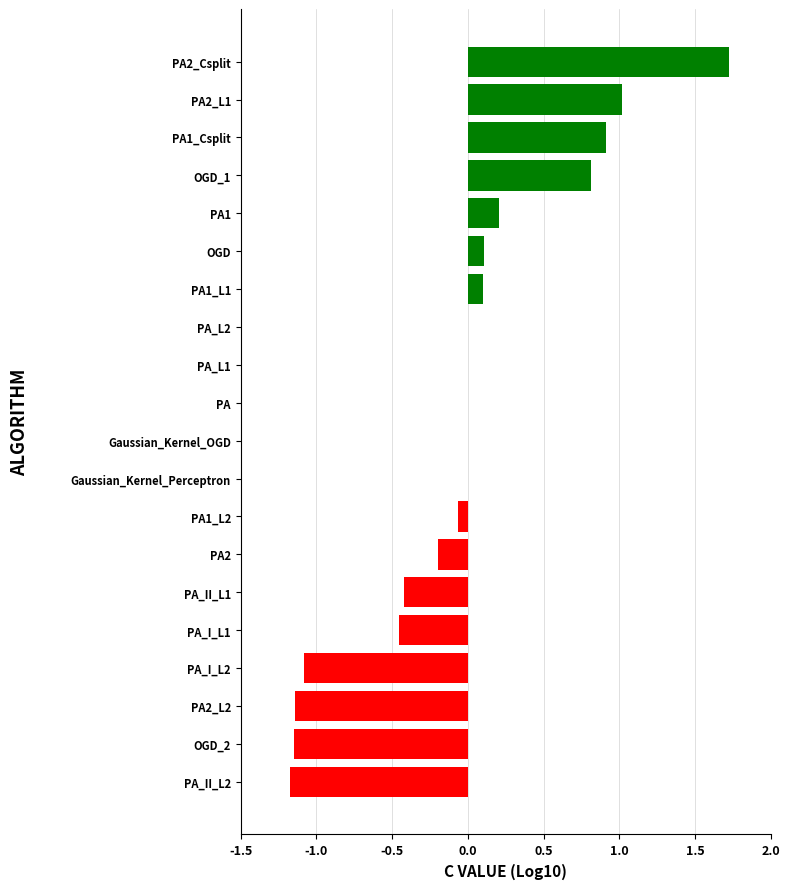

Is it true that the value at PA is 0.0?

True